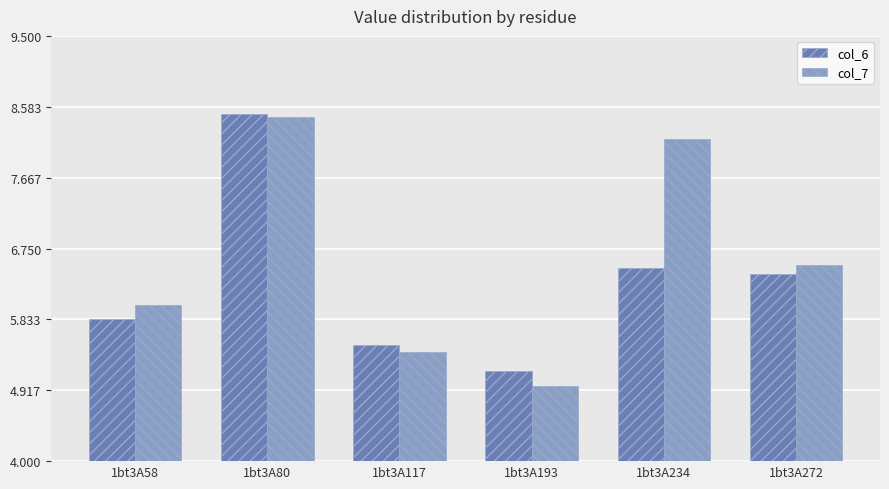

How many categories are shown in the chart?

6